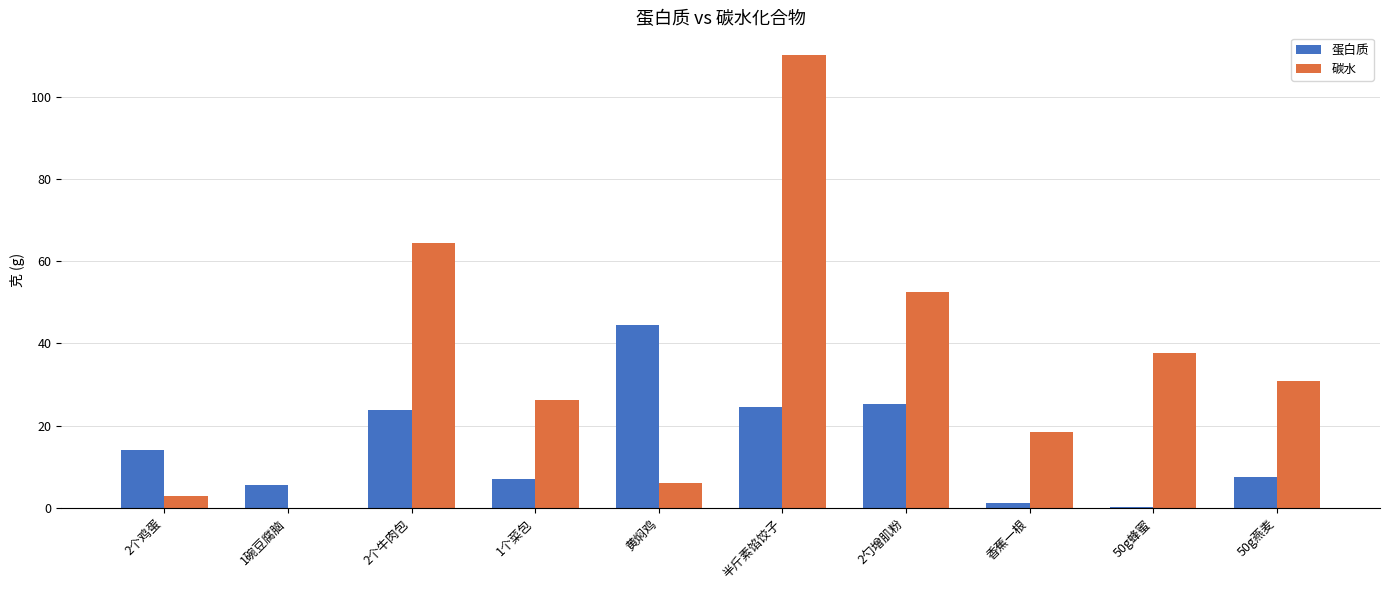

Which series has the widest spread of values?

碳水